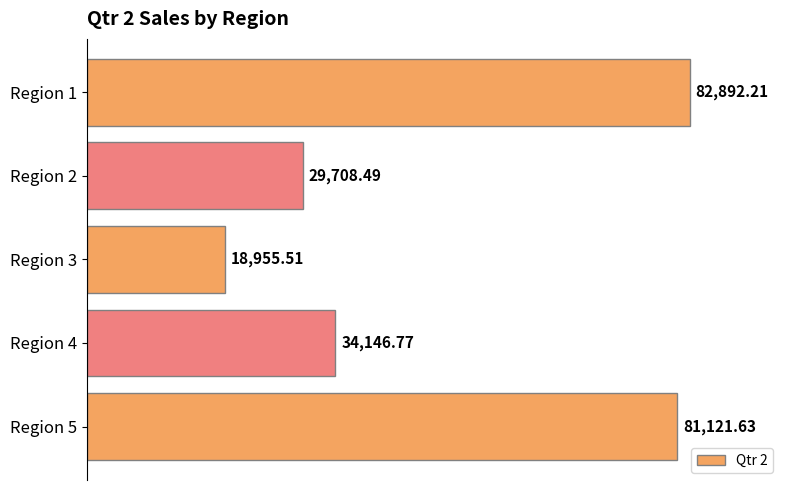

What is the difference between the second highest and minimum values?

62166.1